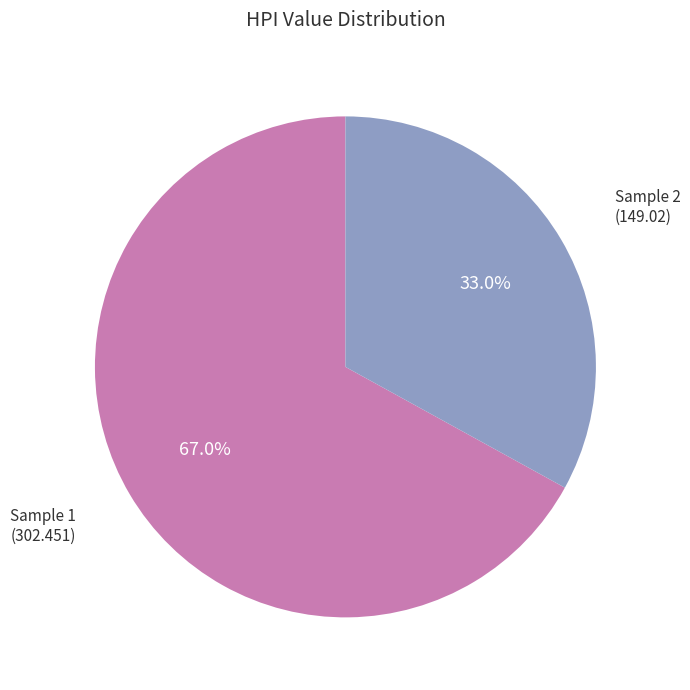

How many segments does this pie chart have?

2